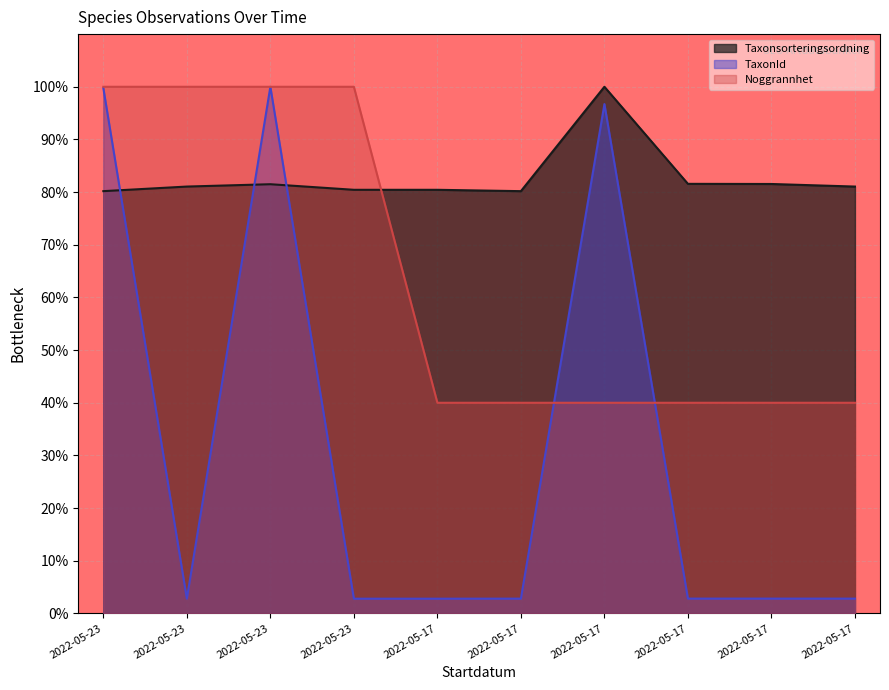

What is the difference between the second highest and second lowest values in the Taxonsorteringsordning series?

1.4